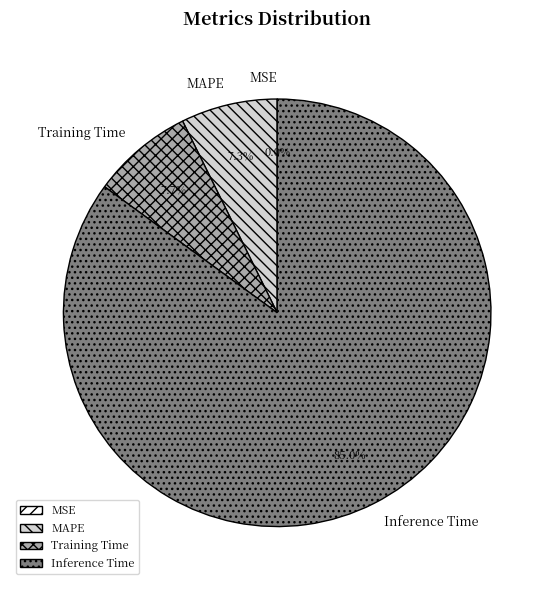

To the nearest percent, what is the average slice percentage?

25%